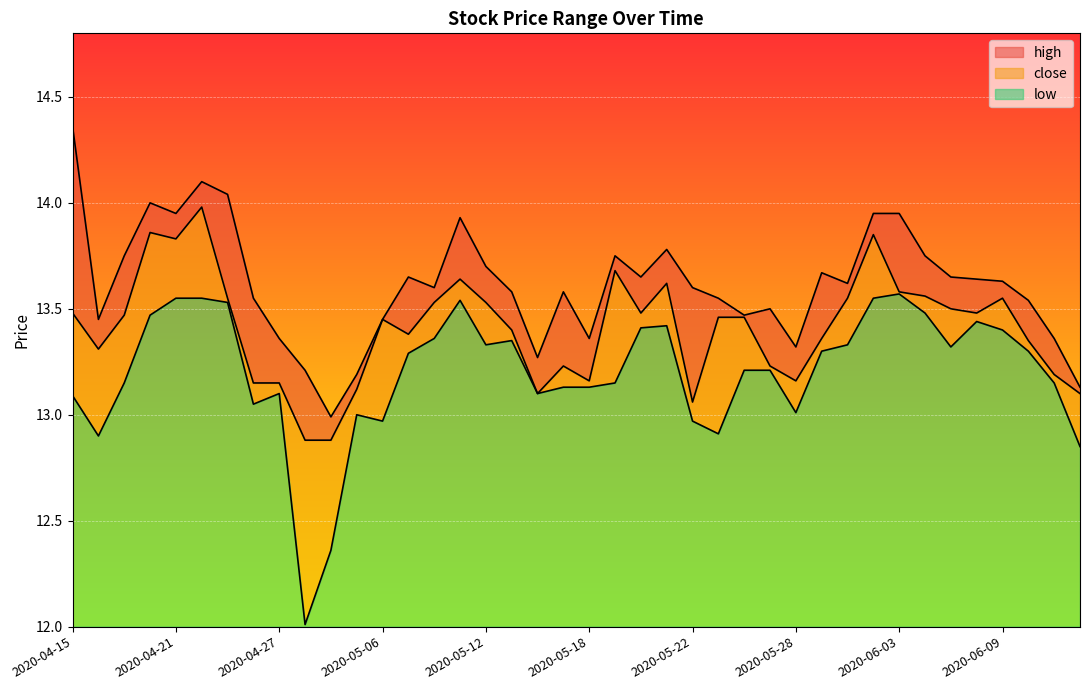

What are all the series names shown in the legend?

high, close, low